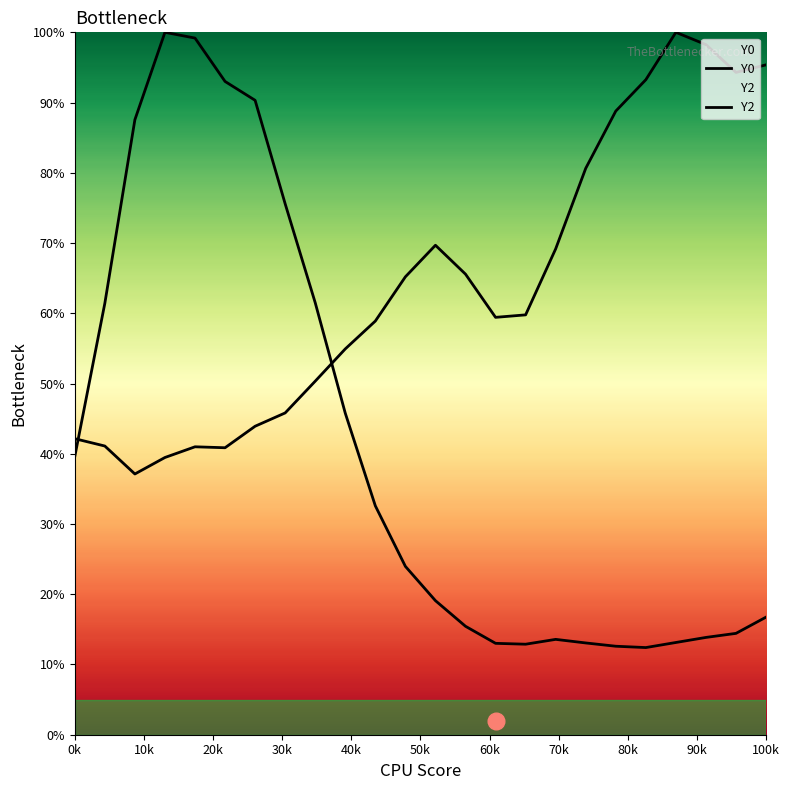

What is the difference between the second highest and second lowest values in the Y0 series?

86.6